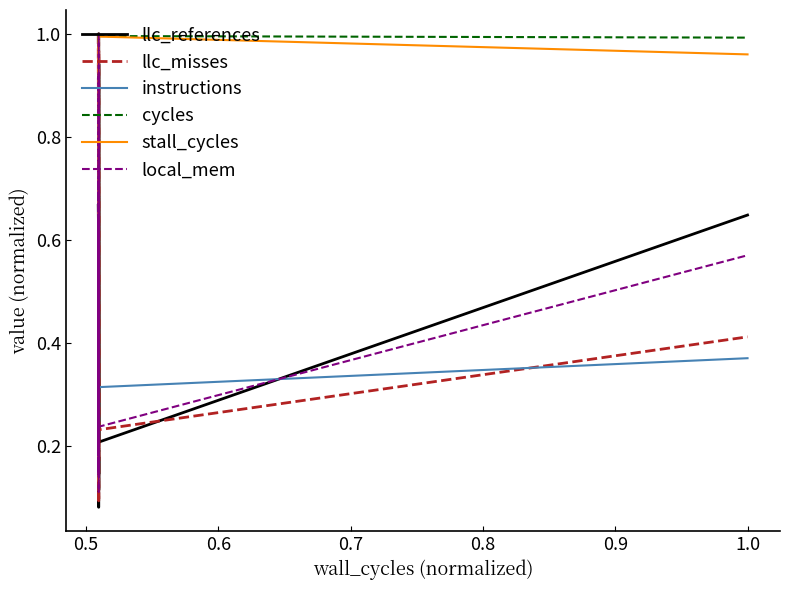

Which series has the largest total across all categories?

cycles